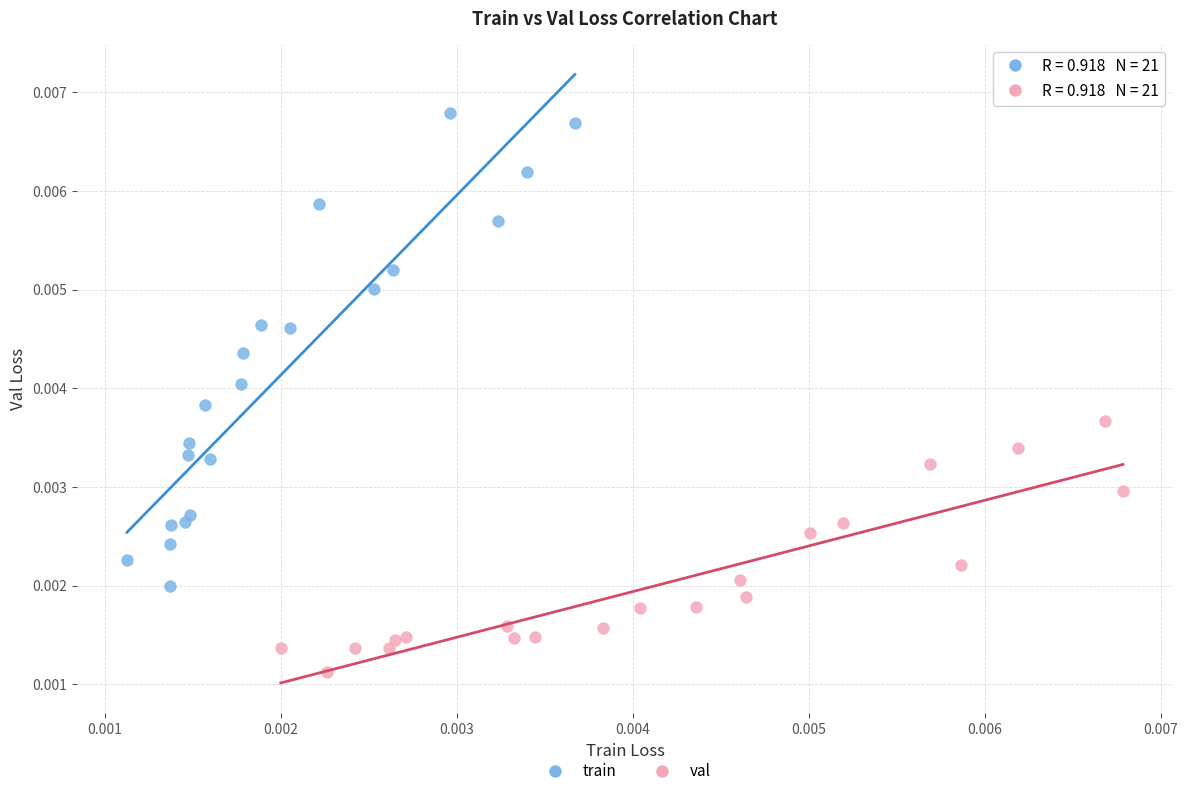

Which series has the largest Y range (max minus min)?

train